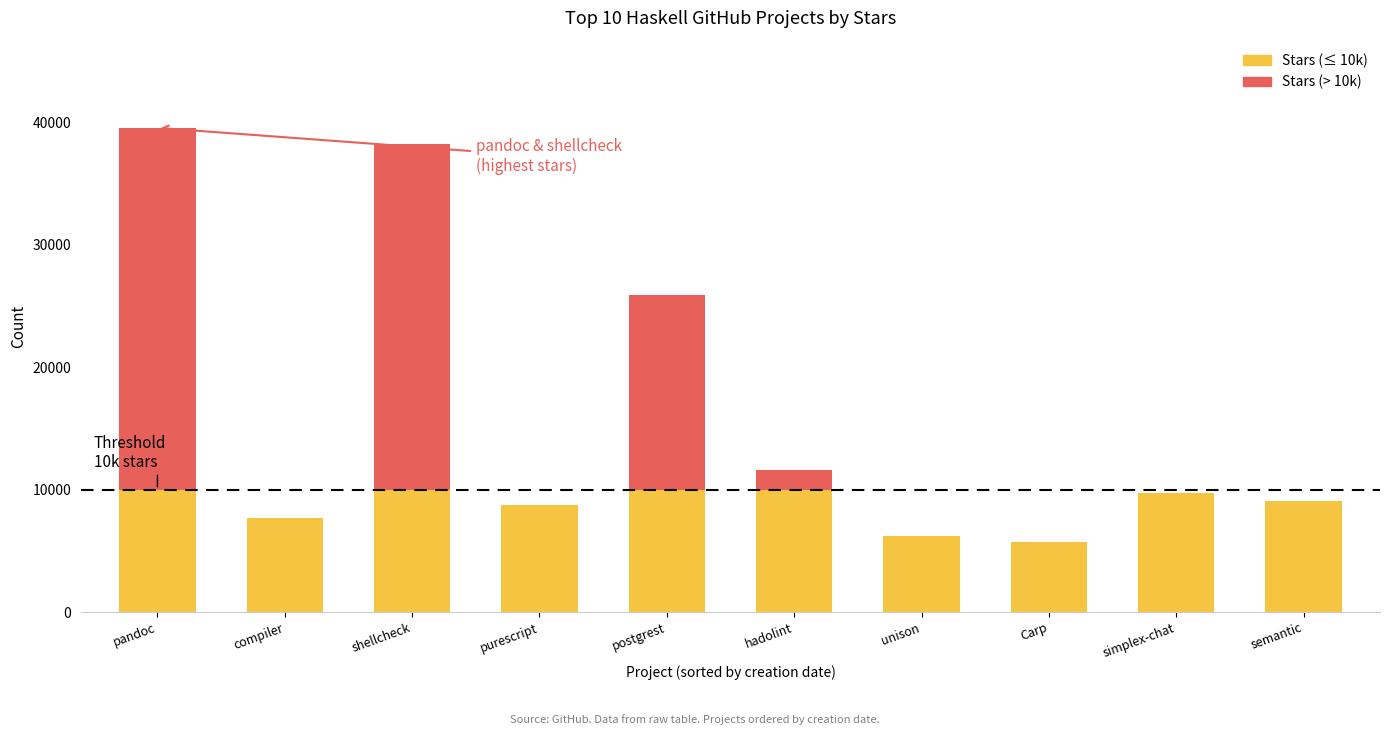

At how many categories does at least one series exceed 7896?

7